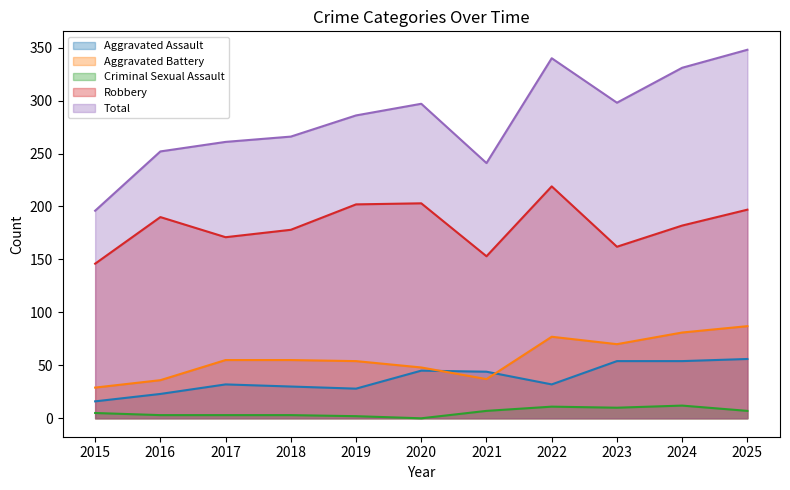

Which series changed the most between 2017 and 2023?

Total